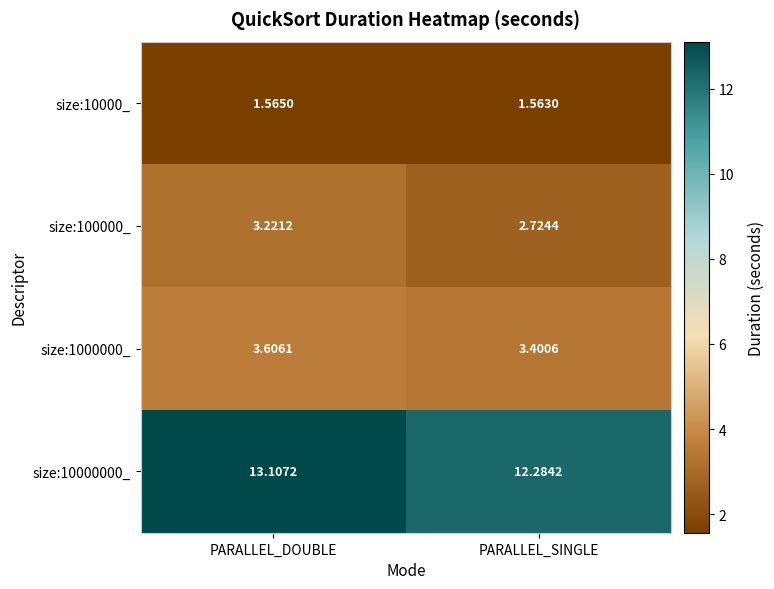

Where is size:10000_ nearest to the value 1?

PARALLEL_SINGLE